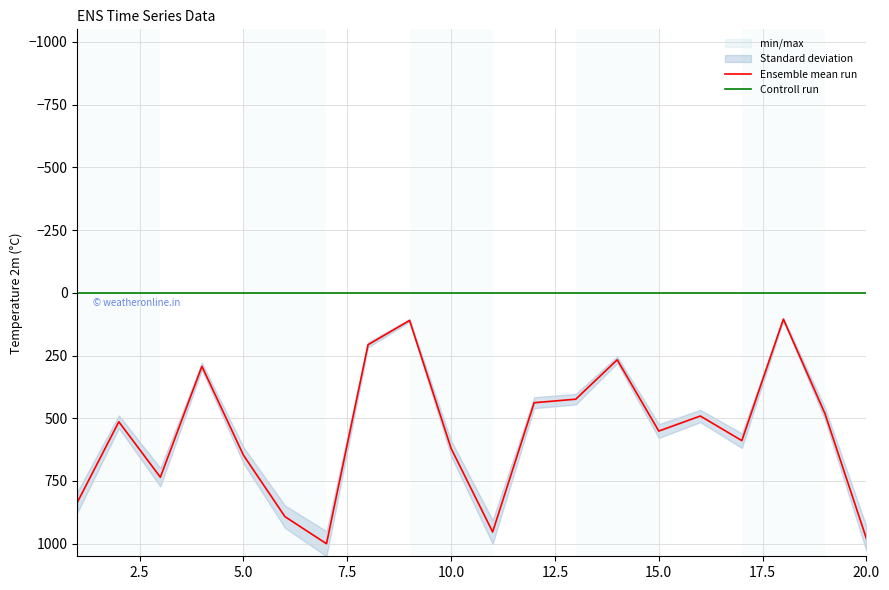

What is the value of the Ensemble mean run point at the 8th from the left?

207